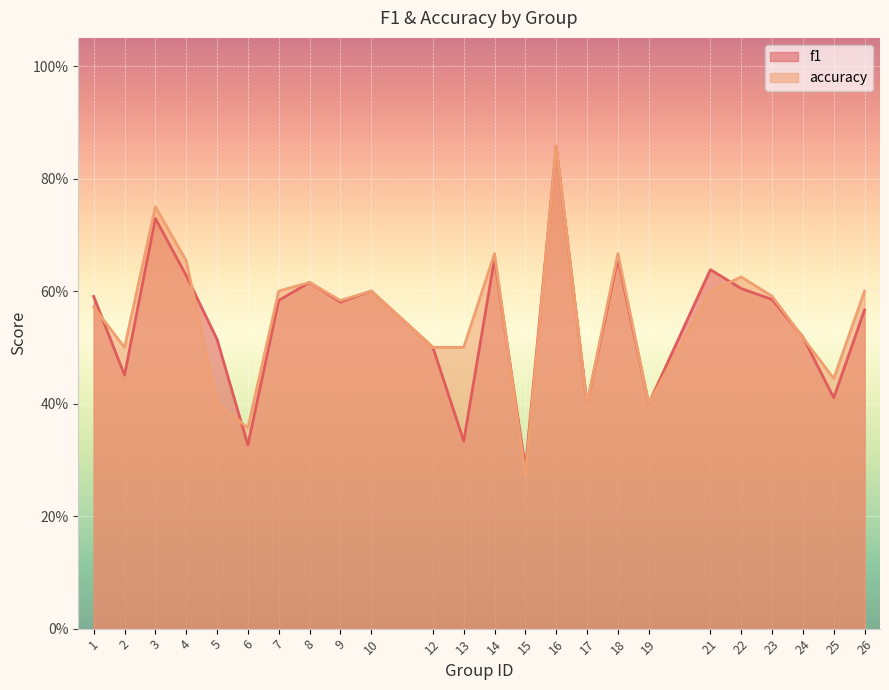

How many accuracy values are between 0 and 1?

24